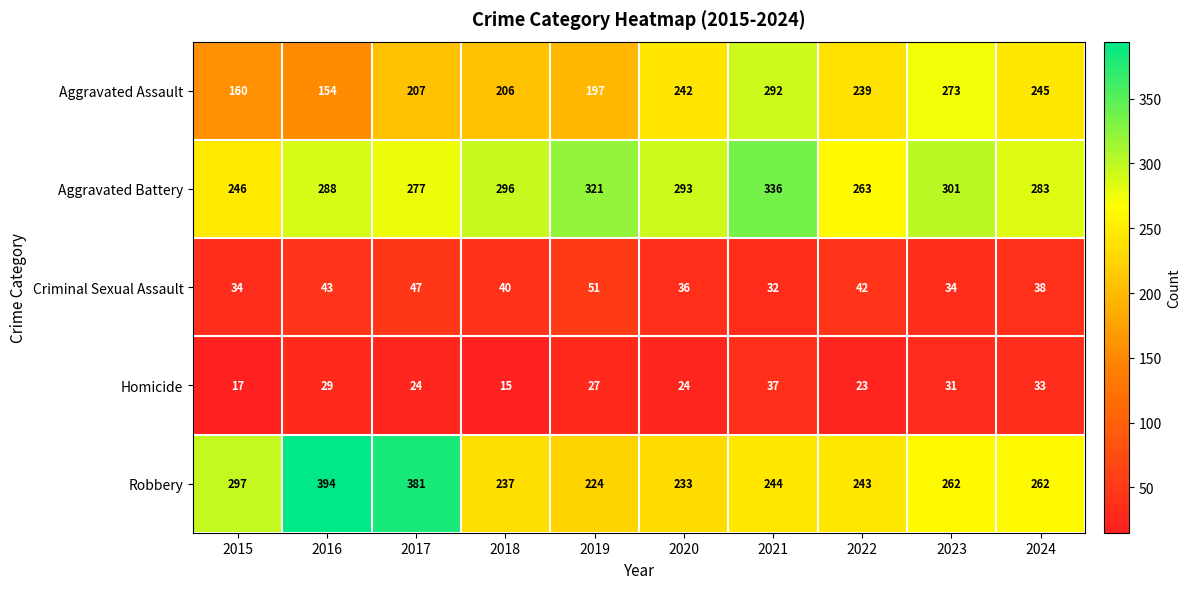

List the series in order of their peak value, highest first.

Robbery, Aggravated Battery, Aggravated Assault, Criminal Sexual Assault, Homicide